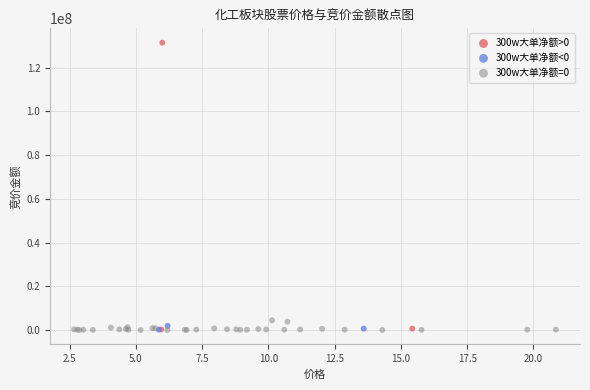

Which series has the widest spread of Y values?

300w大单净额>0